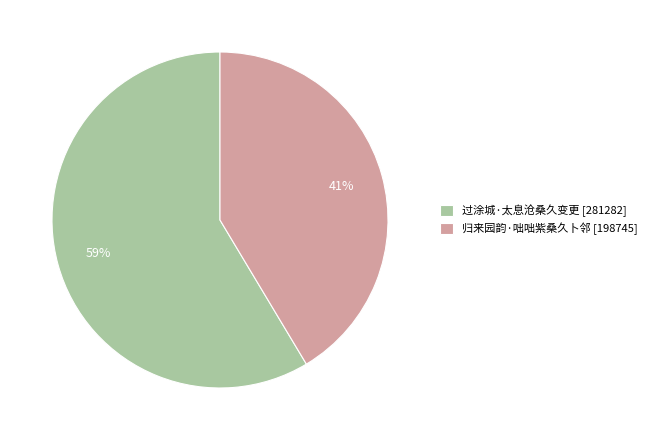

How many segments does this pie chart have?

2